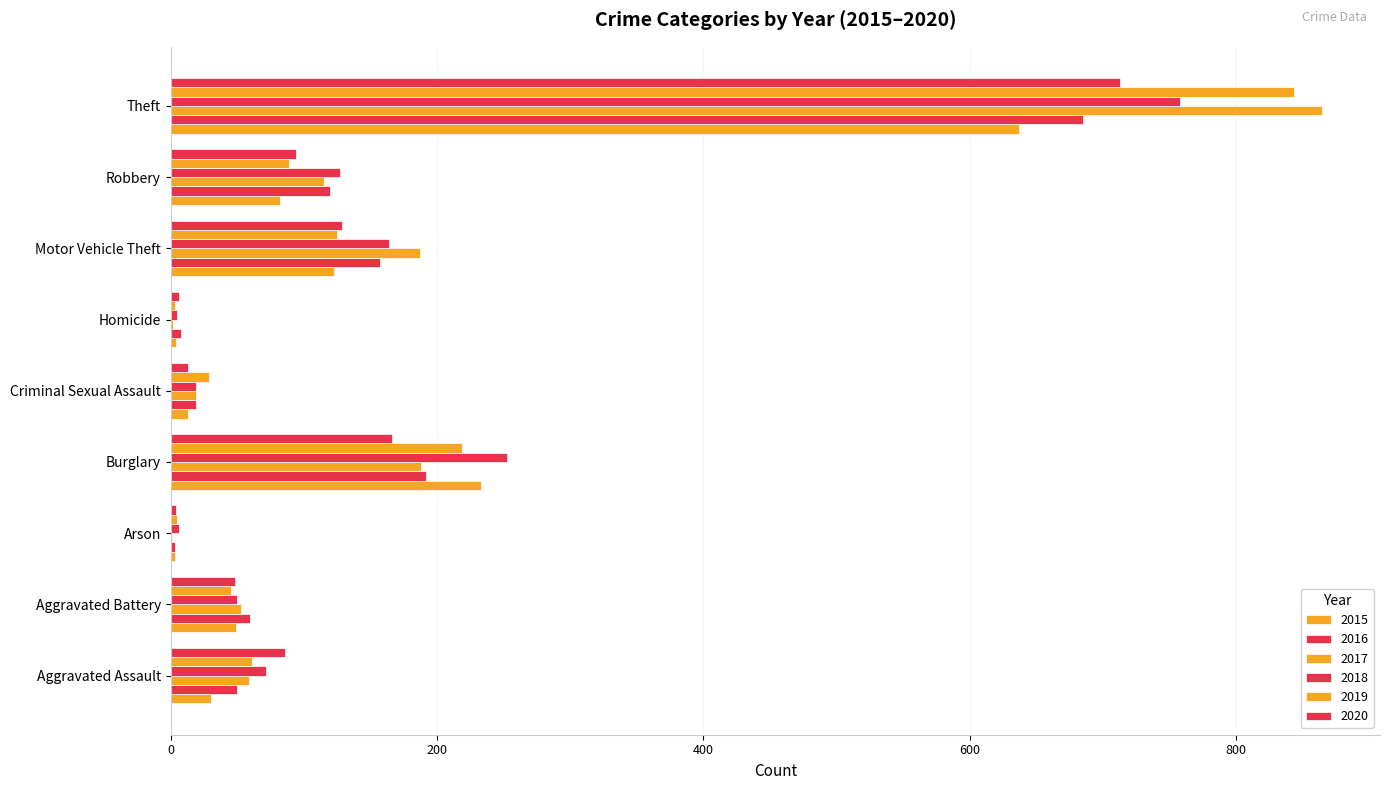

Reading right to left, transcribe all the data shown in this chart.

2015: Theft=637	Robbery=82	Motor Vehicle Theft=123	Homicide=4	Criminal Sexual Assault=13	Burglary=233	Arson=3	Aggravated Battery=49	Aggravated Assault=30
2016: Theft=685	Robbery=120	Motor Vehicle Theft=157	Homicide=8	Criminal Sexual Assault=19	Burglary=192	Arson=3	Aggravated Battery=60	Aggravated Assault=50
2017: Theft=865	Robbery=115	Motor Vehicle Theft=187	Homicide=2	Criminal Sexual Assault=19	Burglary=188	Arson=1	Aggravated Battery=53	Aggravated Assault=59
2018: Theft=758	Robbery=127	Motor Vehicle Theft=164	Homicide=5	Criminal Sexual Assault=19	Burglary=253	Arson=6	Aggravated Battery=50	Aggravated Assault=72
2019: Theft=844	Robbery=89	Motor Vehicle Theft=125	Homicide=3	Criminal Sexual Assault=29	Burglary=219	Arson=5	Aggravated Battery=45	Aggravated Assault=61
2020: Theft=713	Robbery=94	Motor Vehicle Theft=129	Homicide=6	Criminal Sexual Assault=13	Burglary=166	Arson=4	Aggravated Battery=48	Aggravated Assault=86